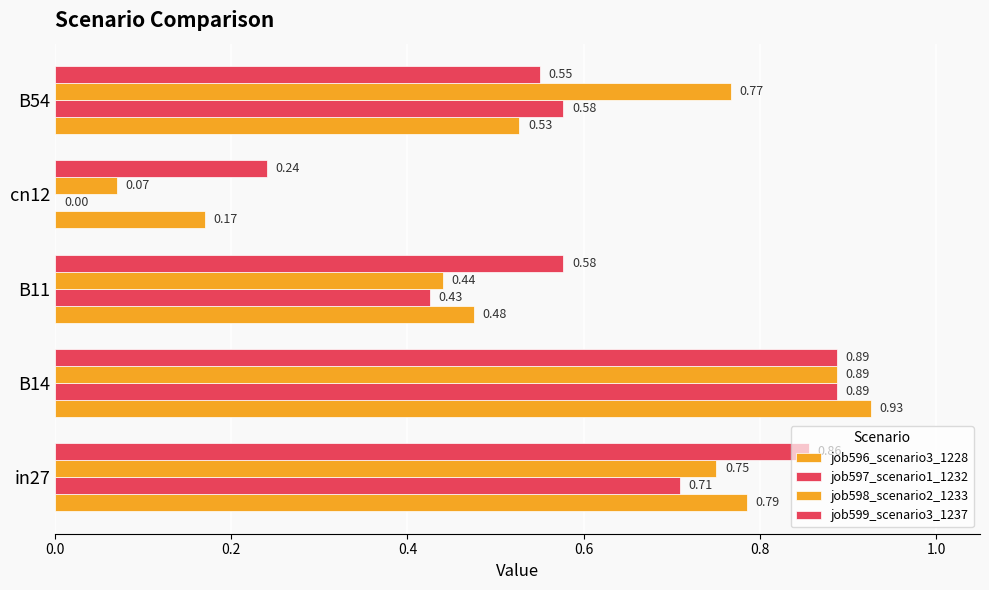

Count the number of data series in this chart.

4